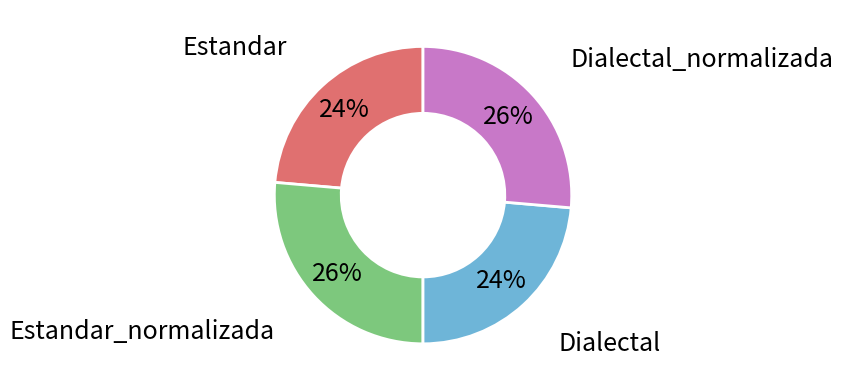

How many segments does this pie chart have?

4